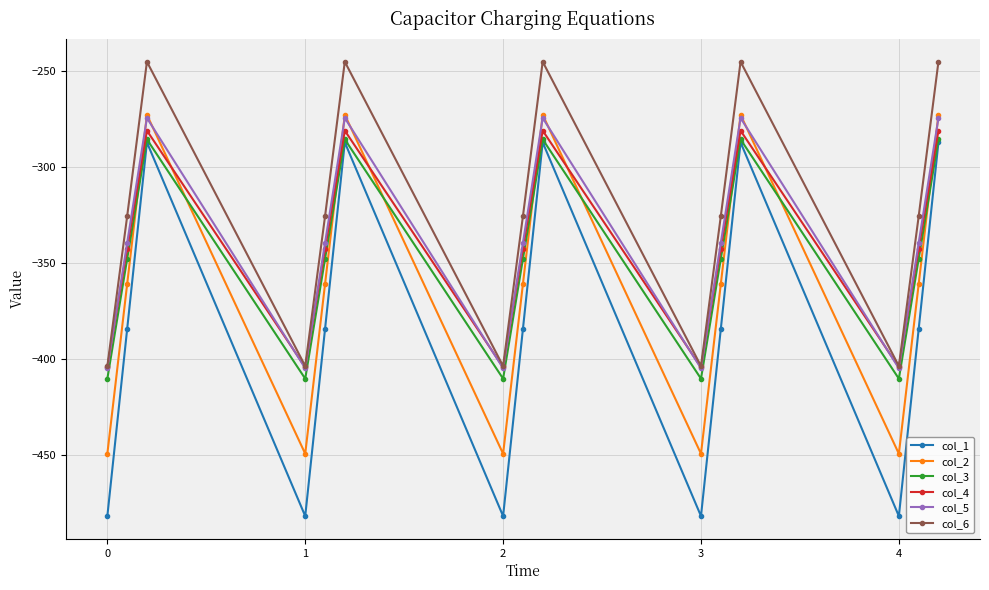

True or false: col_1 has more than 2 points higher than both neighbors.

True